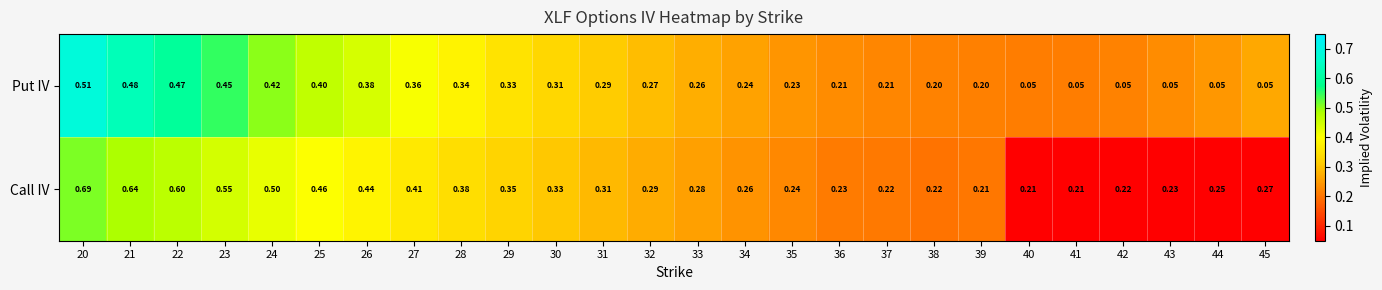

Rank the series at 41 from lowest to highest value.

Put IV, Call IV